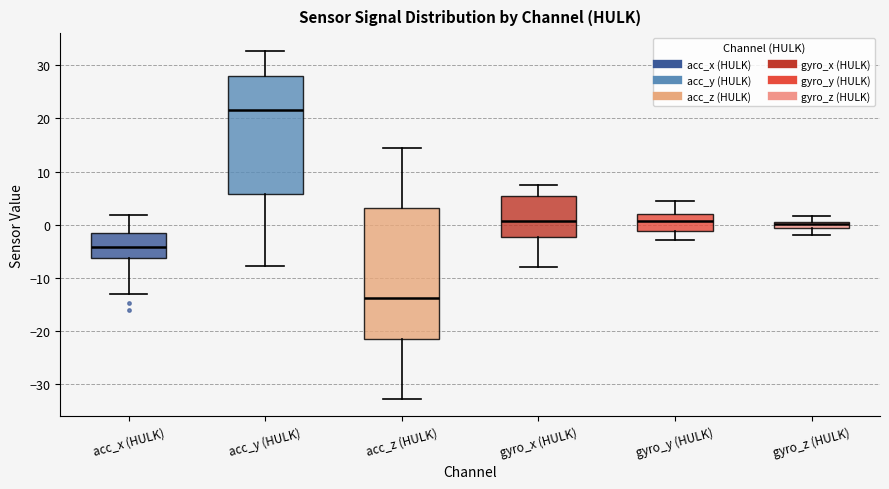

Where does the lower whisker of the box for acc_z (HULK) end on the y-axis? The values are not printed on the chart, so give them approximately, as read against the axis.

-33